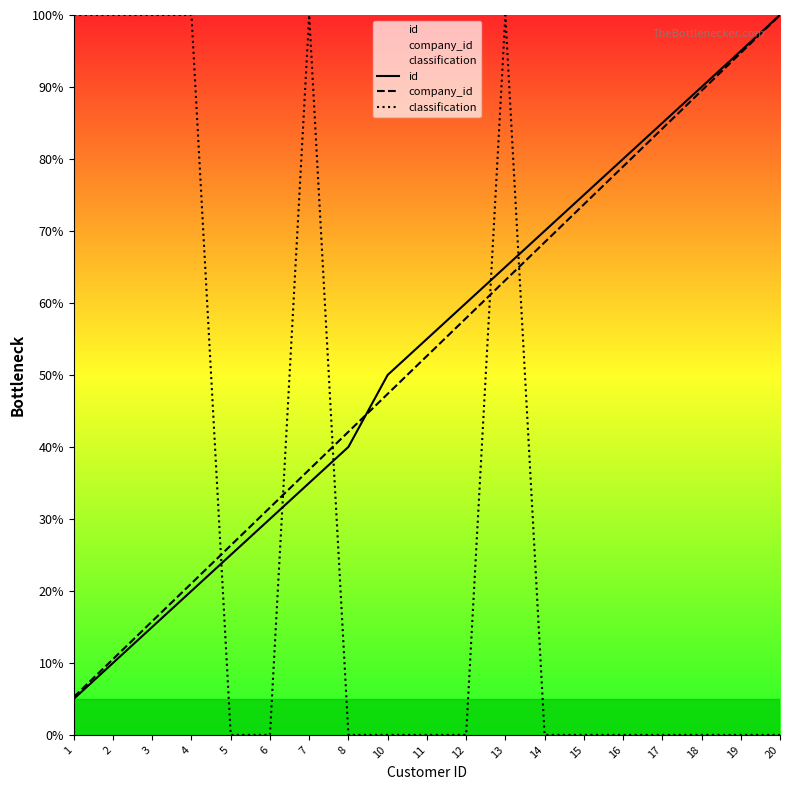

Reading left to right, extract all data points from this chart.

id: 1=5.0	2=10.0	3=15.0	4=20.0	5=25.0	6=30.0	7=35.0	8=40.0	10=50.0	11=55.0	12=60.0	13=65.0	14=70.0	15=75.0	16=80.0	17=85.0	18=90.0	19=95.0	20=100.0
company_id: 1=5.3	2=10.5	3=15.8	4=21.1	5=26.3	6=31.6	7=36.8	8=42.1	10=47.4	11=52.6	12=57.9	13=63.2	14=68.4	15=73.7	16=78.9	17=84.2	18=89.5	19=94.7	20=100.0
classification: 1=100.0	2=100.0	3=100.0	4=100.0	5=0.0	6=0.0	7=100.0	8=0.0	10=0.0	11=0.0	12=0.0	13=100.0	14=0.0	15=0.0	16=0.0	17=0.0	18=0.0	19=0.0	20=0.0